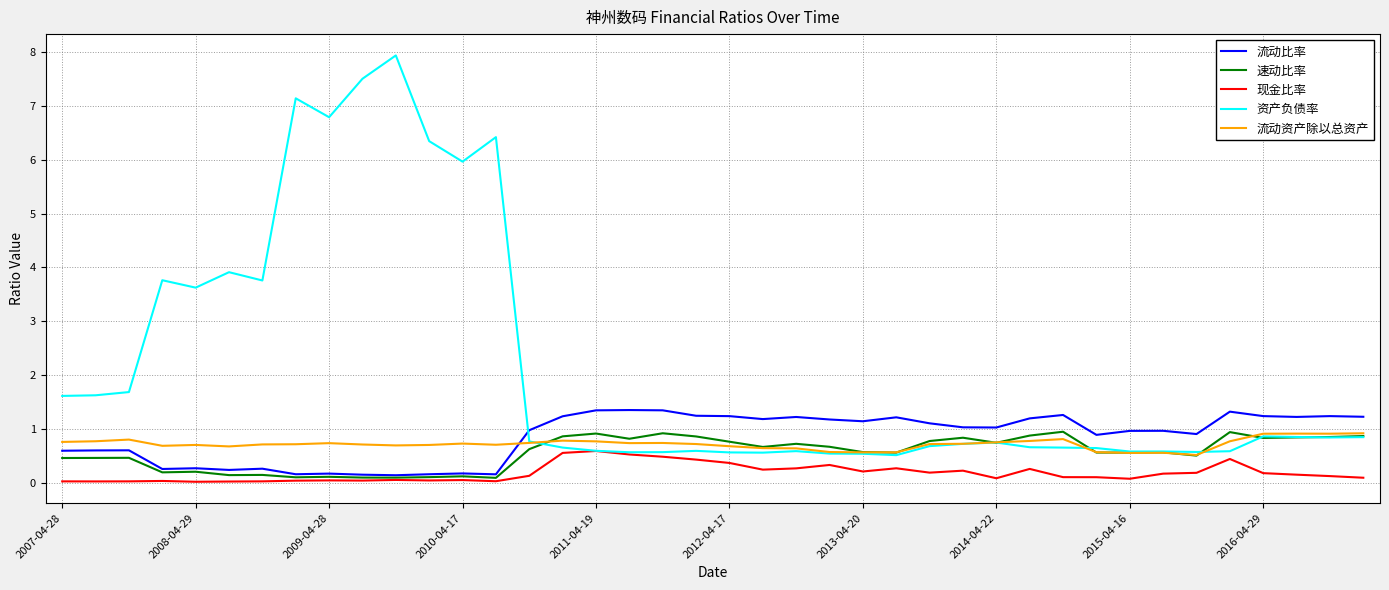

After their last crossing, which series has the higher values: 流动比率 or 资产负债率?

流动比率